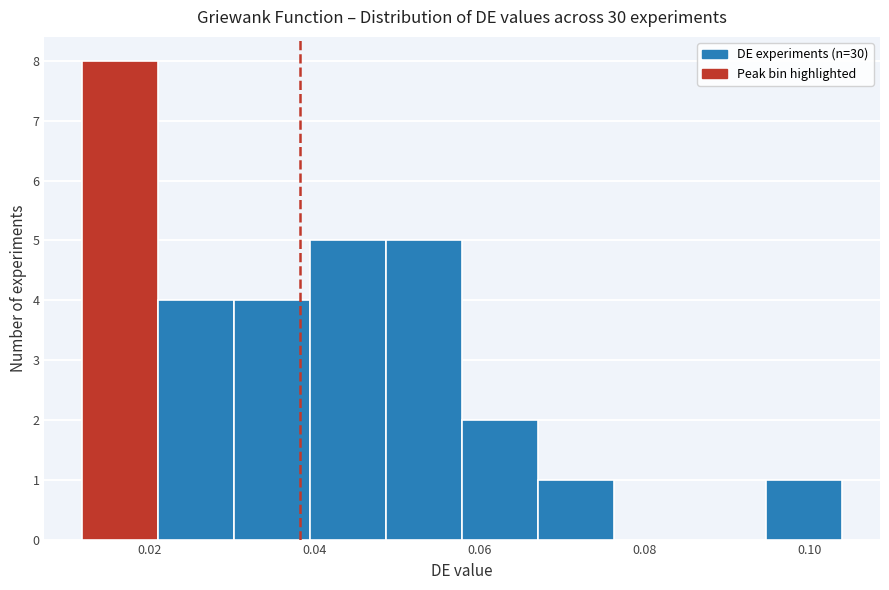

Reading left to right, transcribe this chart: for each bar, give the range it covers on the x-axis and its height. Neither the bar edges nor the heights are printed on the chart, so give them approximately, as read against the axes.

0.012 to 0.022: 8
0.022 to 0.030: 4
0.030 to 0.040: 4
0.040 to 0.048: 5
0.048 to 0.058: 5
0.058 to 0.068: 2
0.068 to 0.076: 1
0.076 to 0.086: 0
0.086 to 0.094: 0
0.094 to 0.104: 1